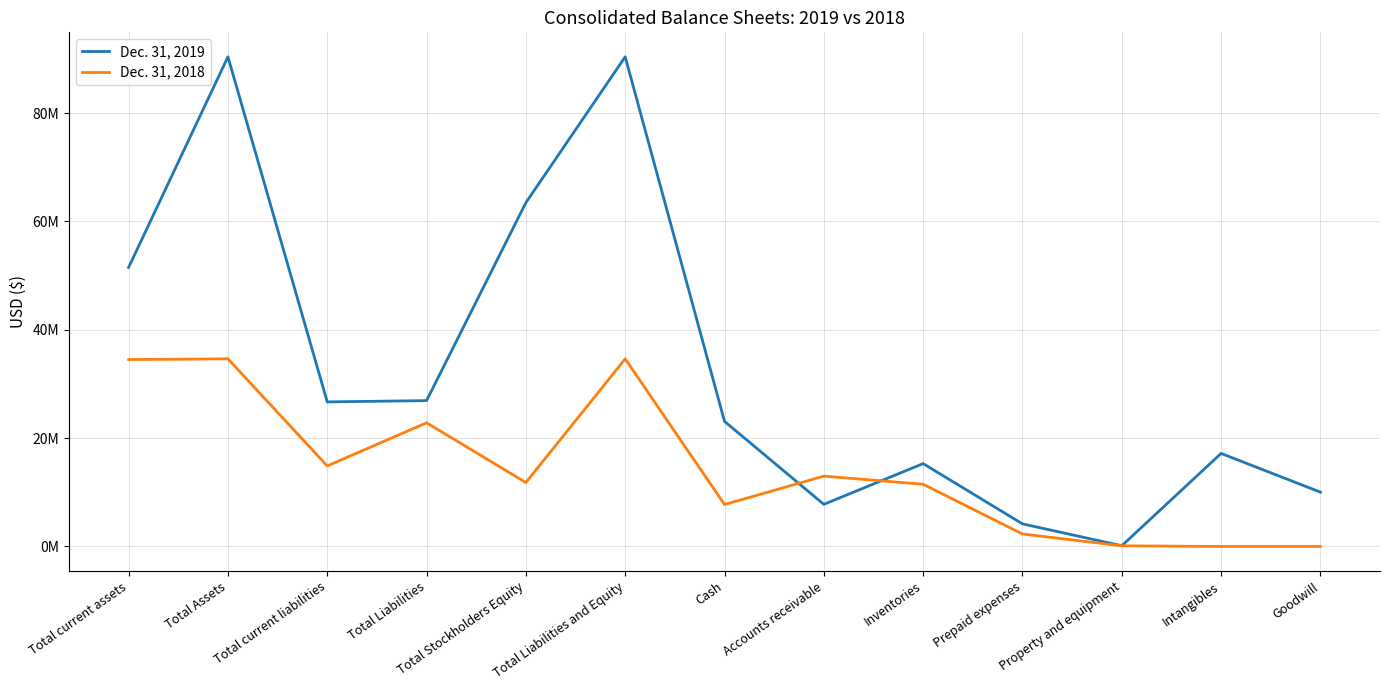

What are all the series names shown in the legend?

Dec. 31, 2019, Dec. 31, 2018